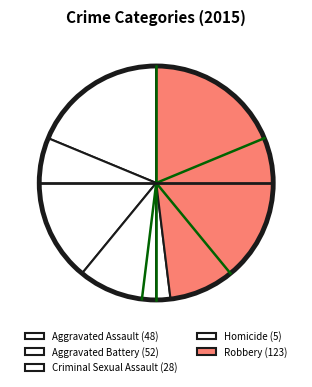

To the nearest percent, what percentage of the pie is Aggravated Battery?

20%